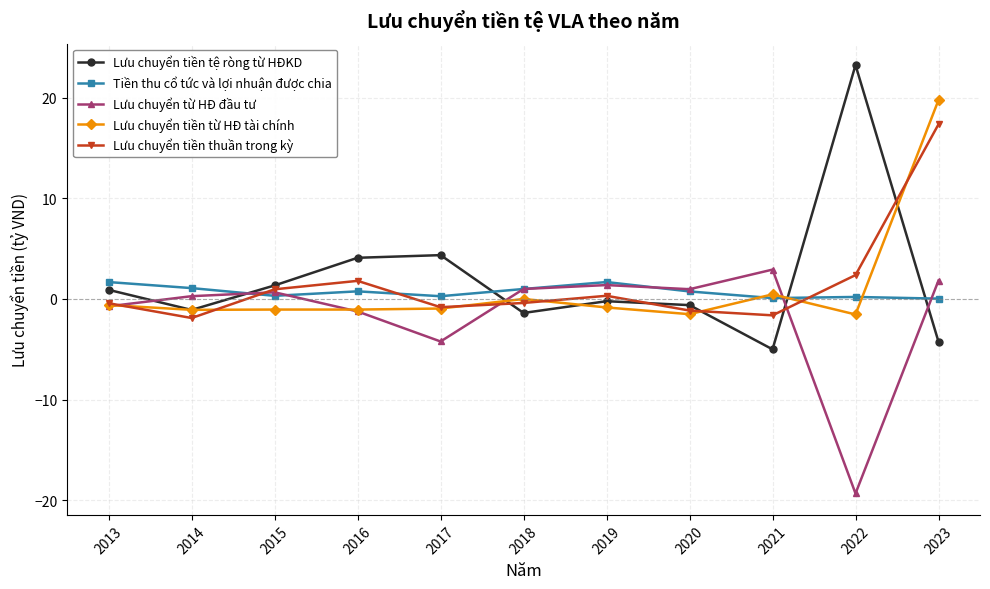

Which series has the largest range (max minus min)?

Lưu chuyển tiền tệ ròng từ HĐKD